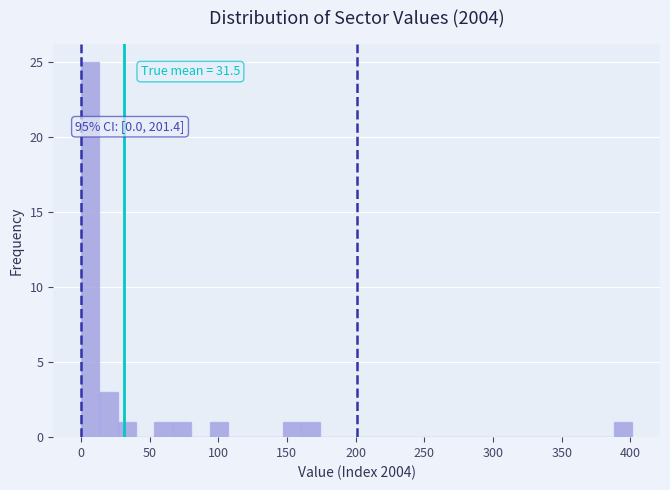

Read against the x-axis, roughly where is the centre of the tallest bar?

5